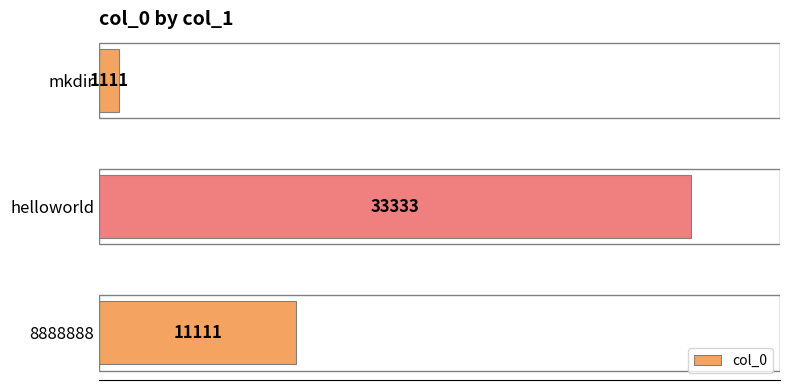

Reading bottom to top, transcribe all the data shown in this chart.

11111	33333	1111